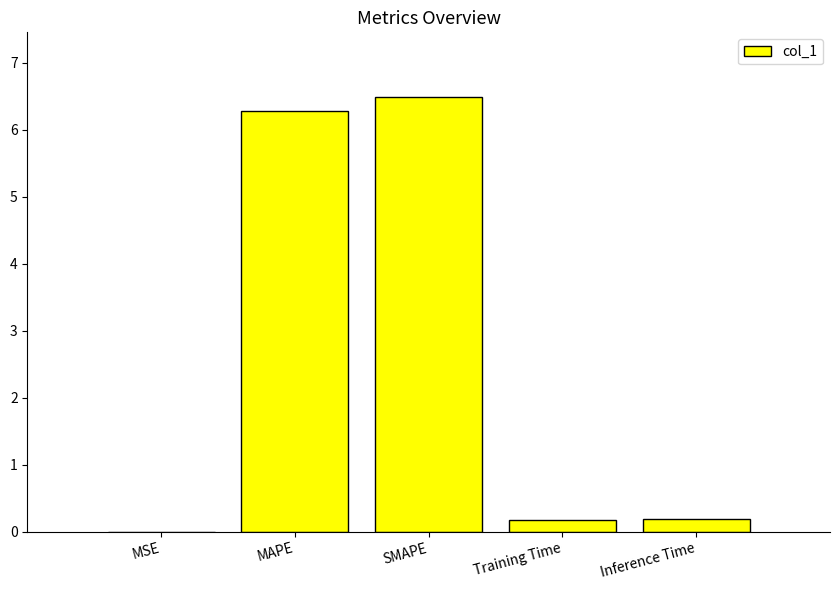

Between SMAPE and Training Time, which is larger?

SMAPE